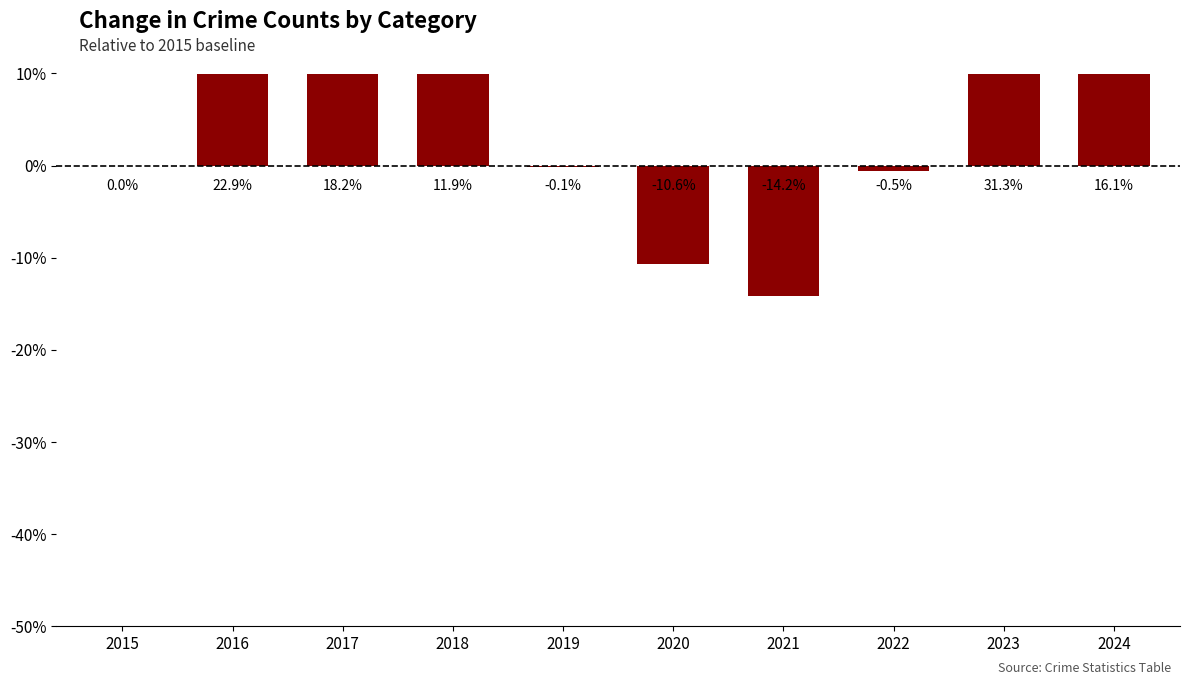

Which category has the lowest value across all series?

2021